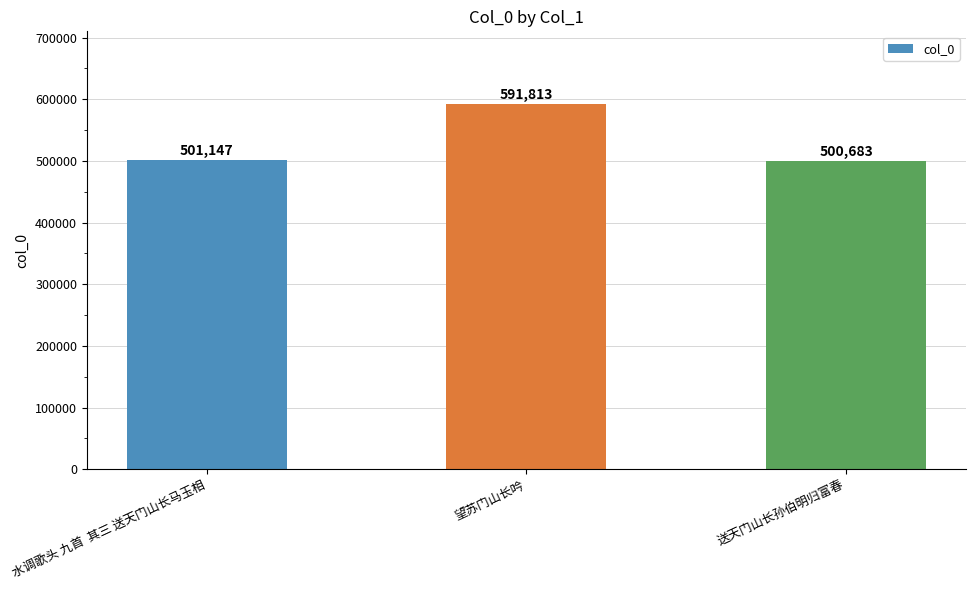

What position from the left is 送天门山长孙伯明归富春?

3